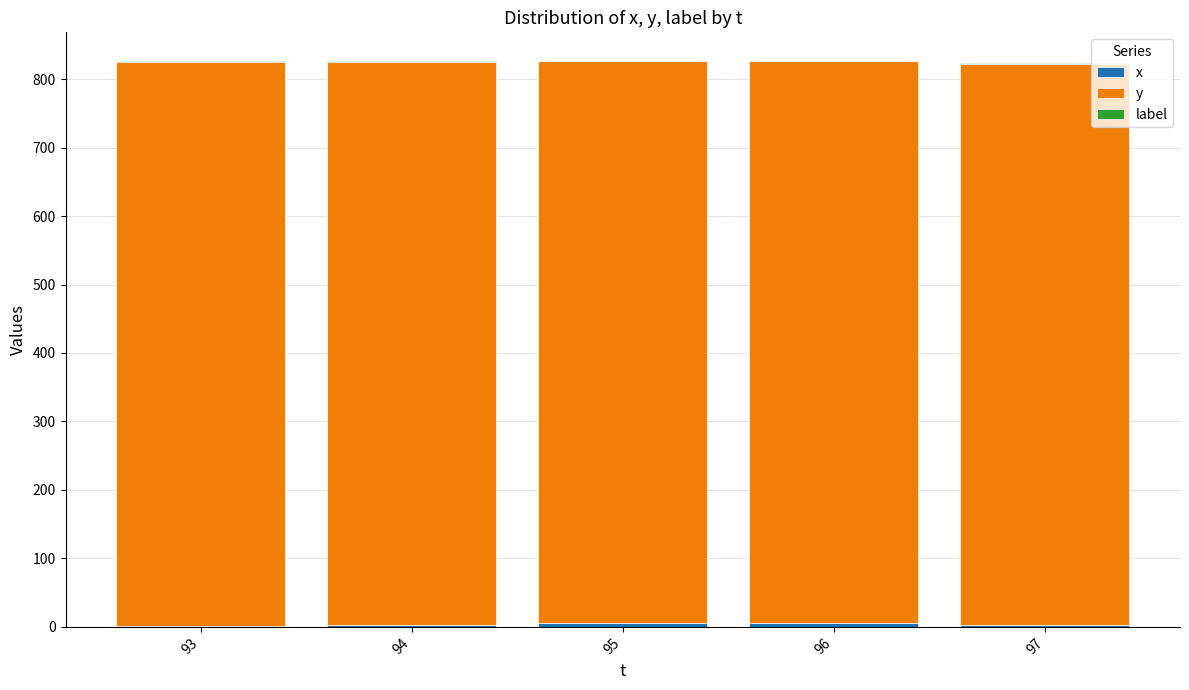

Are the bars grouped side by side (vs. stacked)?

No